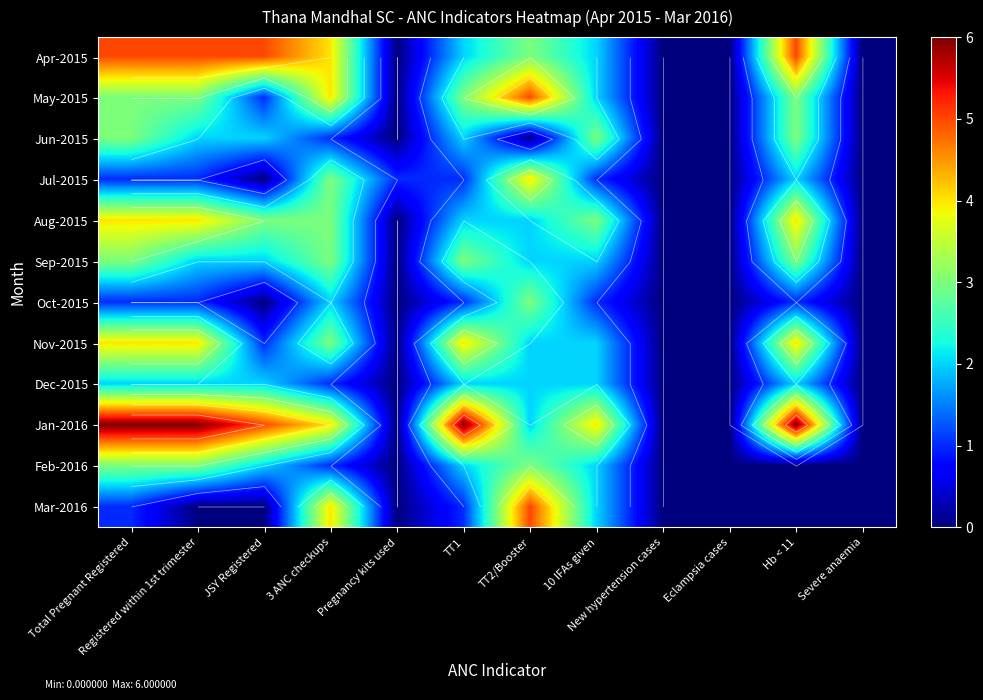

What is the sum of all Jun-2015 values?

16